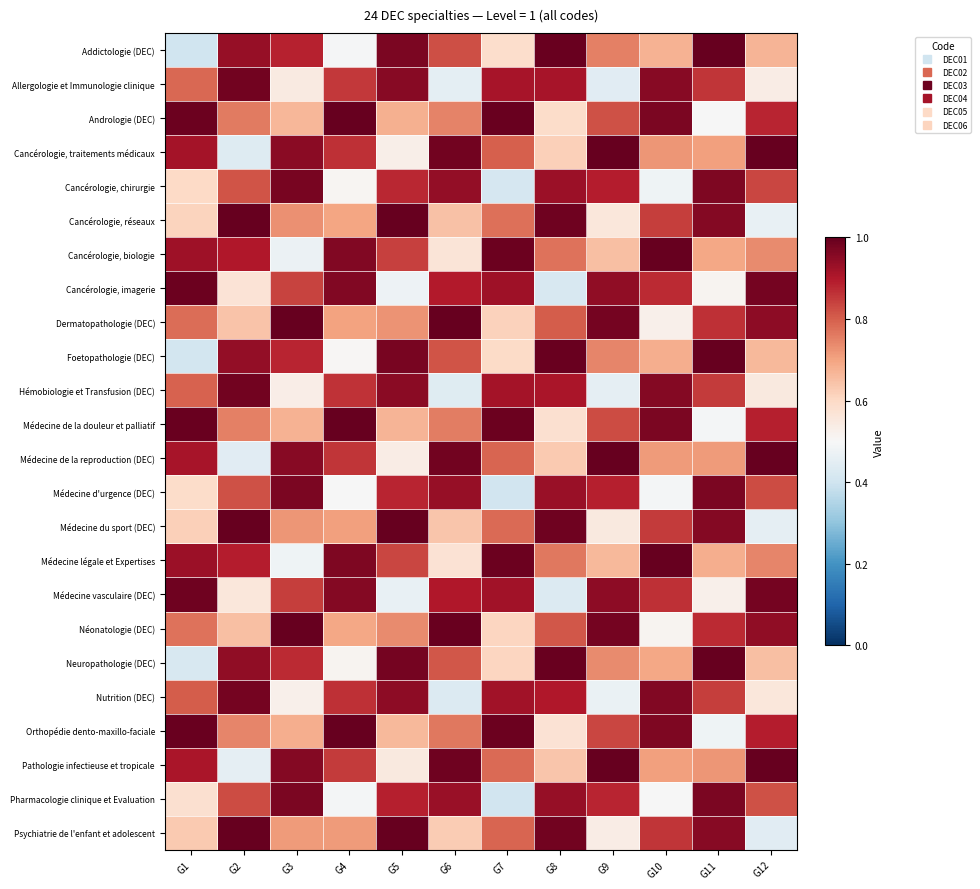

At G8, list the series in order from smallest to largest.

Cancérologie, imagerie, Médecine vasculaire (DEC), Orthopédie dento-maxillo-faciale, Médecine de la douleur et palliatif, Andrologie (DEC), Cancérologie, traitements médicaux, Médecine de la reproduction (DEC), Pathologie infectieuse et tropicale, Médecine légale et Expertises, Cancérologie, biologie, Dermatopathologie (DEC), Néonatologie (DEC), Nutrition (DEC), Hémobiologie et Transfusion (DEC), Allergologie et Immunologie clinique, Cancérologie, chirurgie, Médecine d'urgence (DEC), Pharmacologie clinique et Evaluation, Psychiatrie de l'enfant et adolescent, Médecine du sport (DEC), Cancérologie, réseaux, Addictologie (DEC), Foetopathologie (DEC), Neuropathologie (DEC)